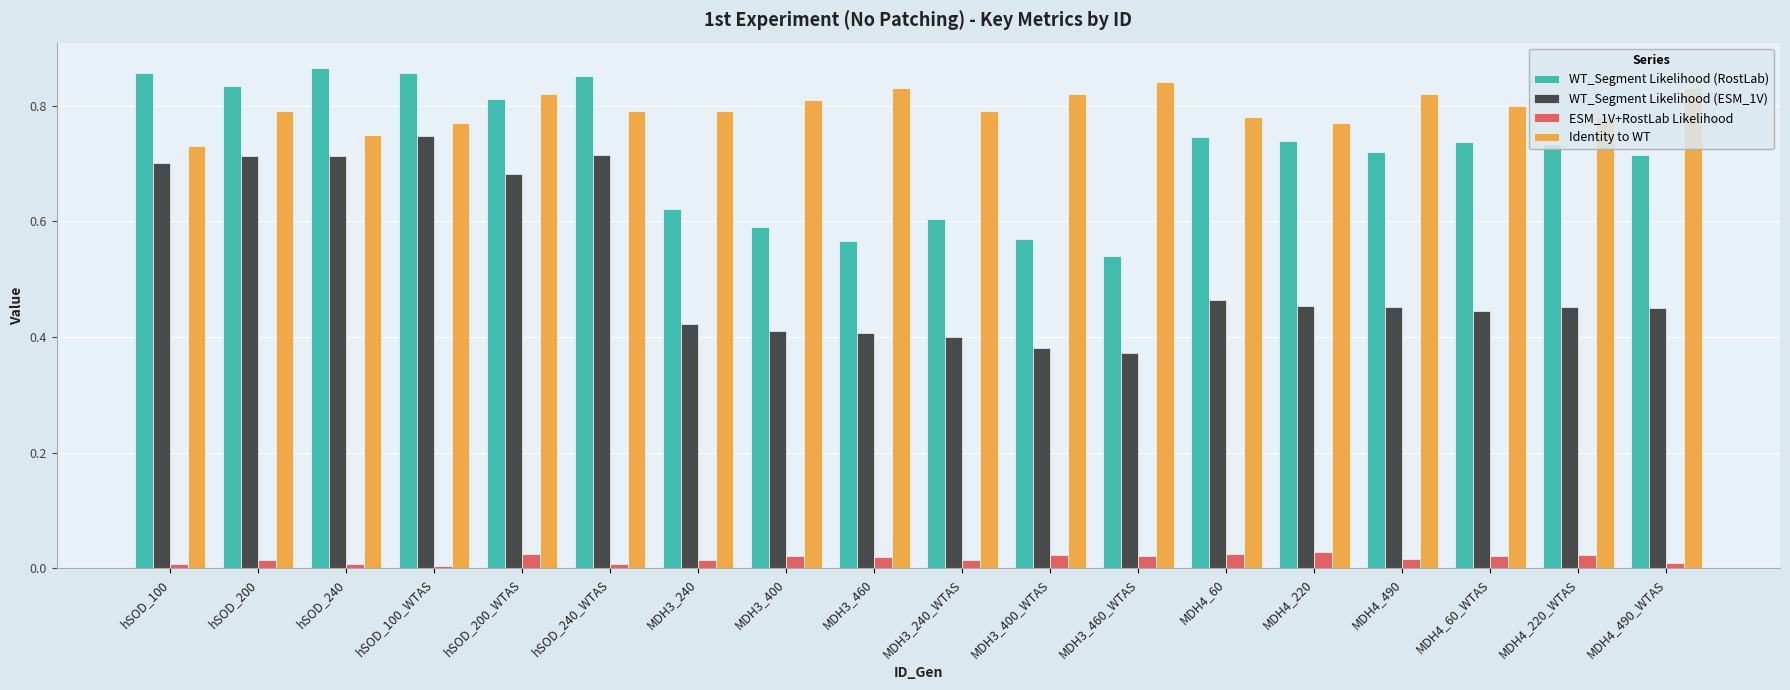

Is it true that WT_Segment Likelihood (RostLab) equals 0.8 at hSOD_200_WTAS?

True